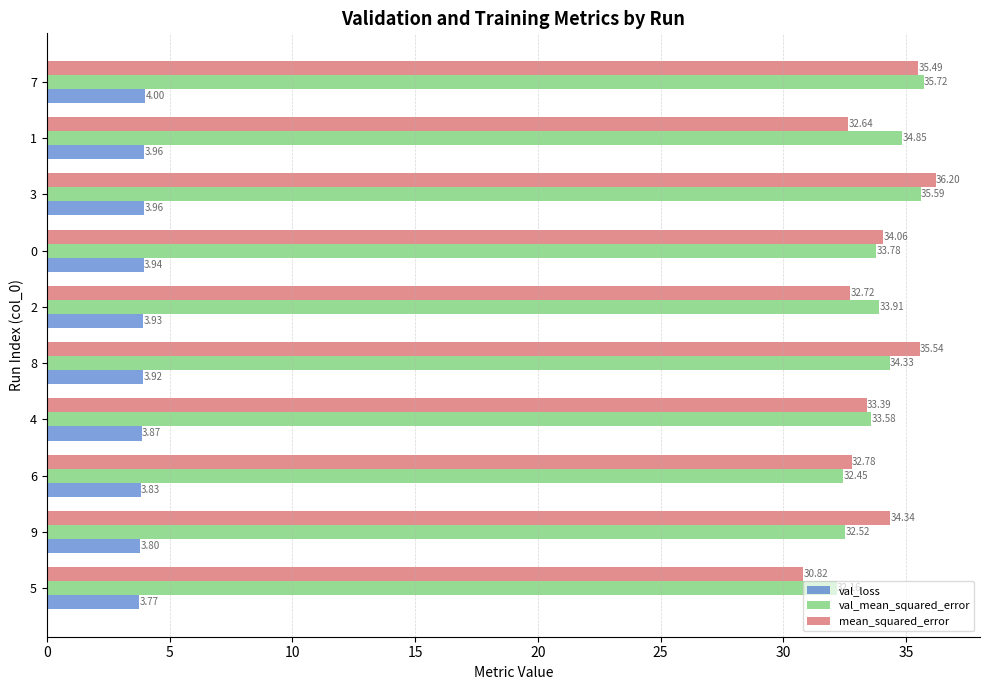

At 8, list the series in order from largest to smallest.

mean_squared_error, val_mean_squared_error, val_loss